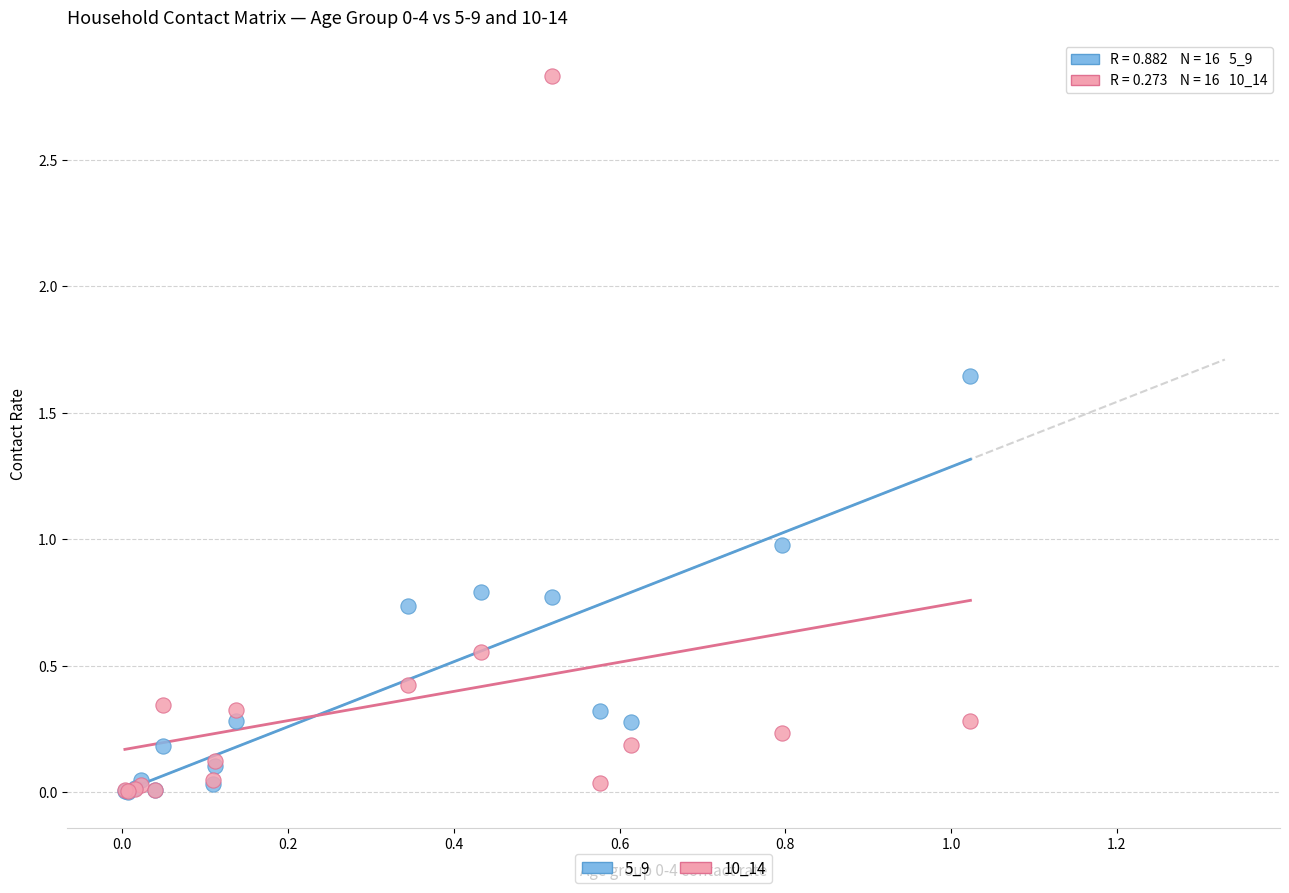

Which series reaches the maximum Y coordinate?

10_14